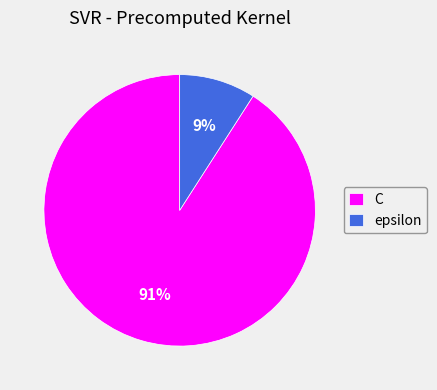

Which slice is the smallest?

epsilon